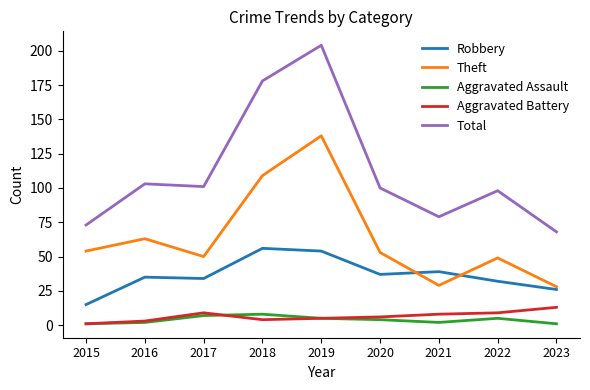

Reading left to right, transcribe all the data shown in this chart.

Robbery: 15	35	34	56	54	37	39	32	26
Theft: 54	63	50	109	138	53	29	49	28
Aggravated Assault: 1	2	7	8	5	4	2	5	1
Aggravated Battery: 1	3	9	4	5	6	8	9	13
Total: 73	103	101	178	204	100	79	98	68